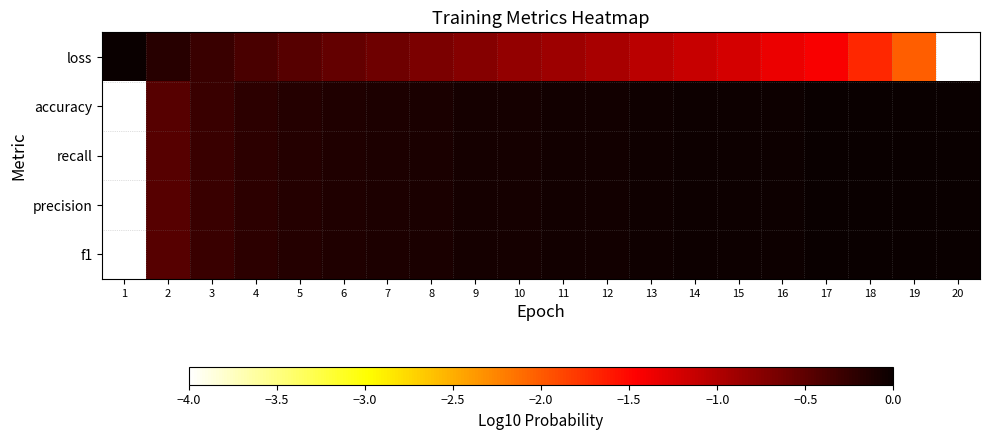

Between 8 and 9, which series saw the biggest shift?

loss